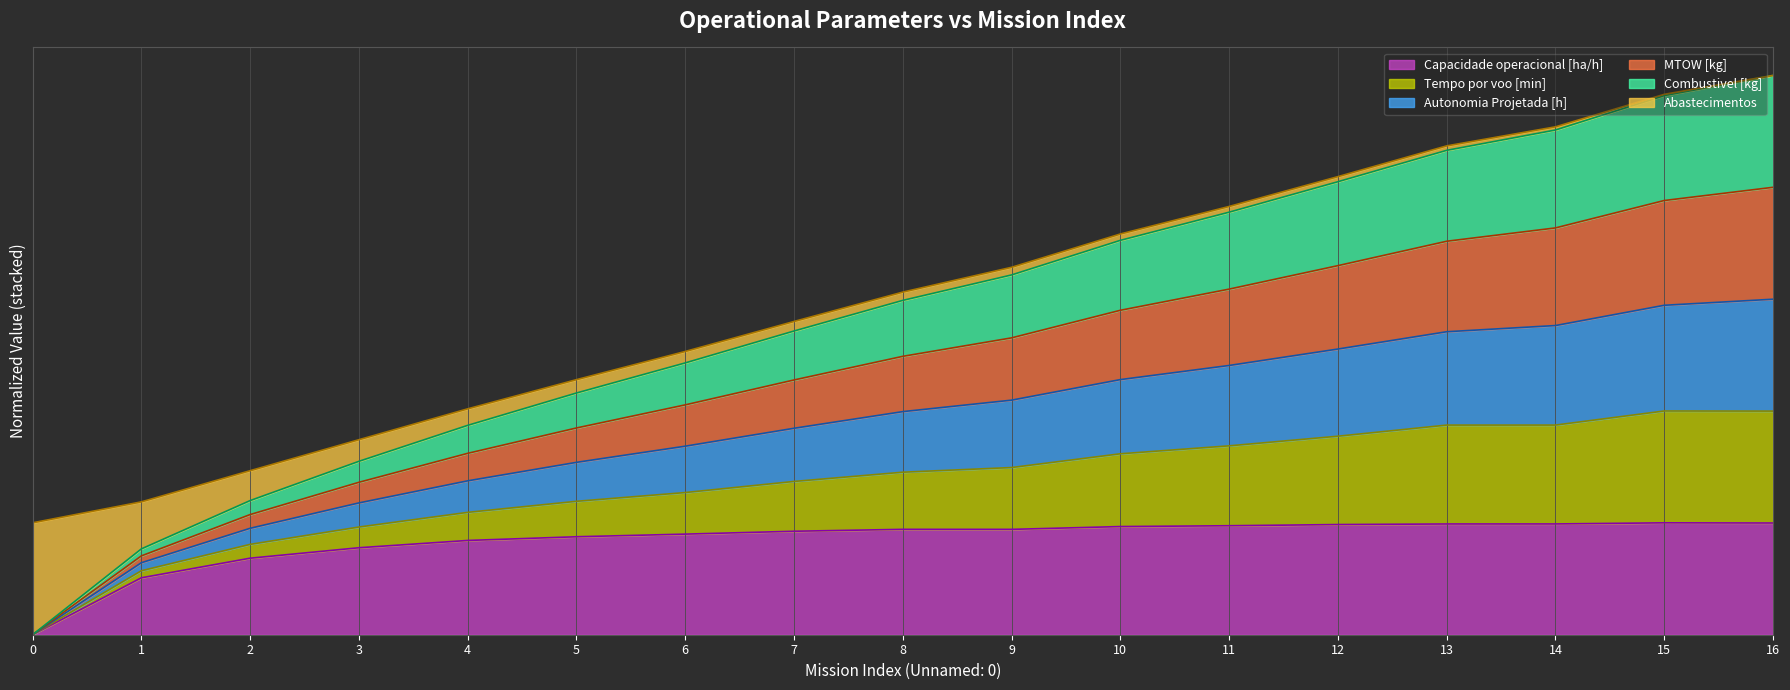

True or false: MTOW [kg] and Autonomia Projetada [h] intersect in this chart.

False